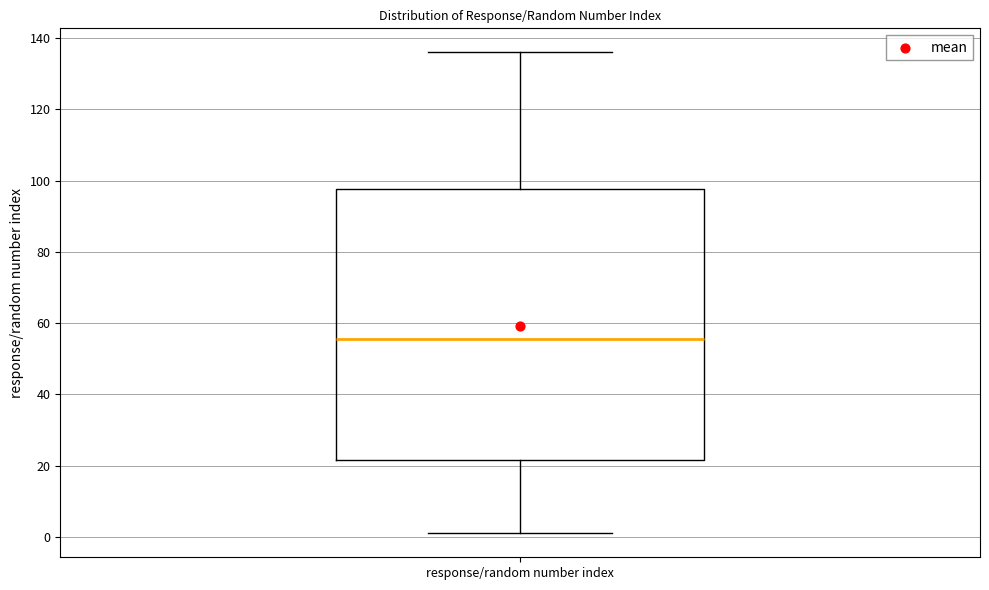

Where is the lower edge of the box for response/random number index on the y-axis? The values are not printed on the chart, so give them approximately, as read against the axis.

22